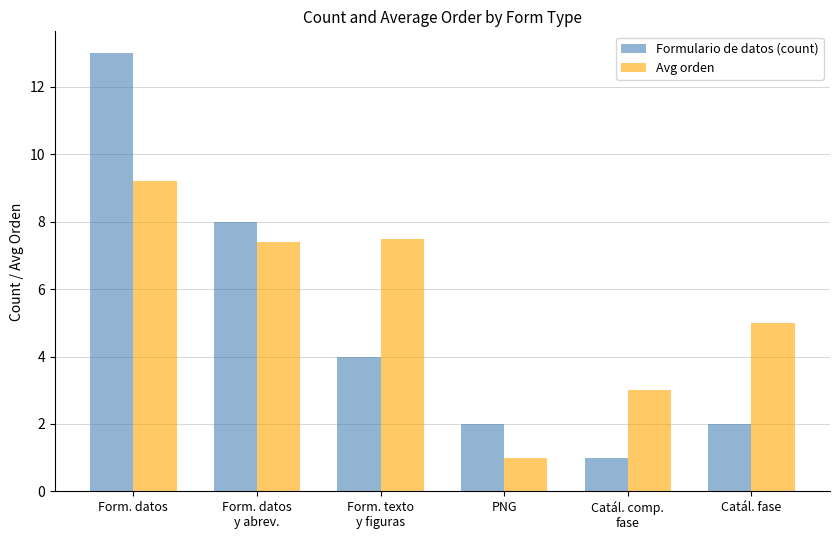

How many bars are there in total?

12